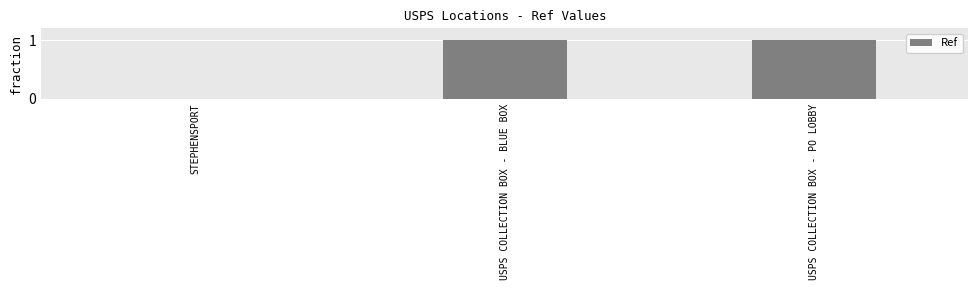

What is the greatest value displayed?

1.0